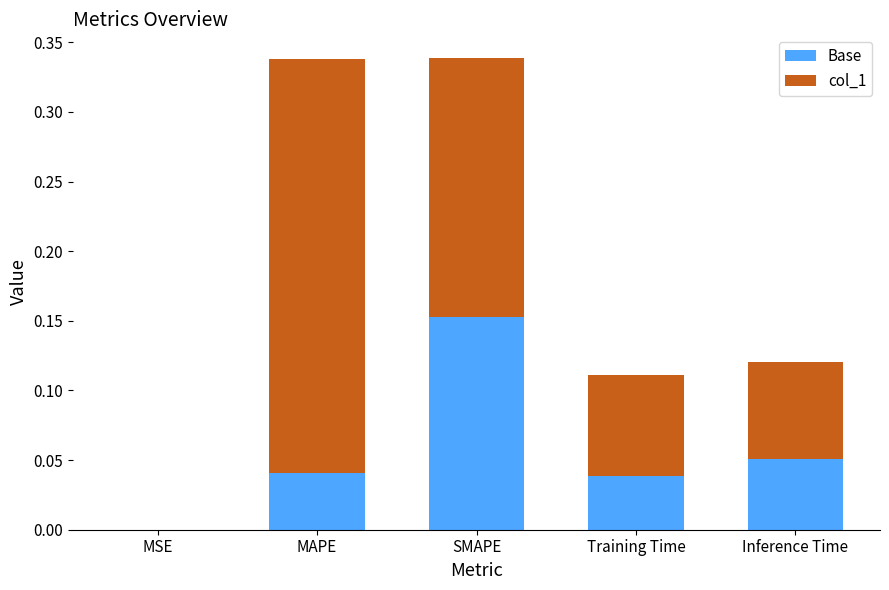

The Base series shows 0.0 at Inference Time. True or false?

False